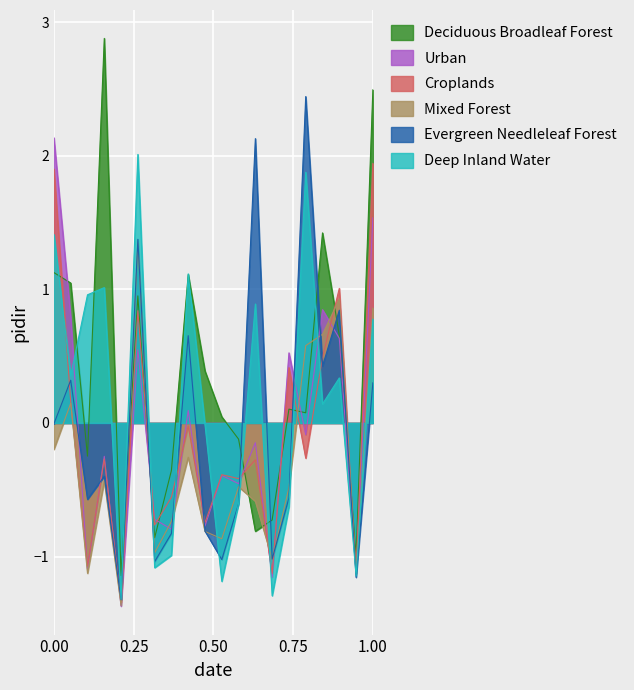

Which series has the largest total across all categories?

Deciduous Broadleaf Forest